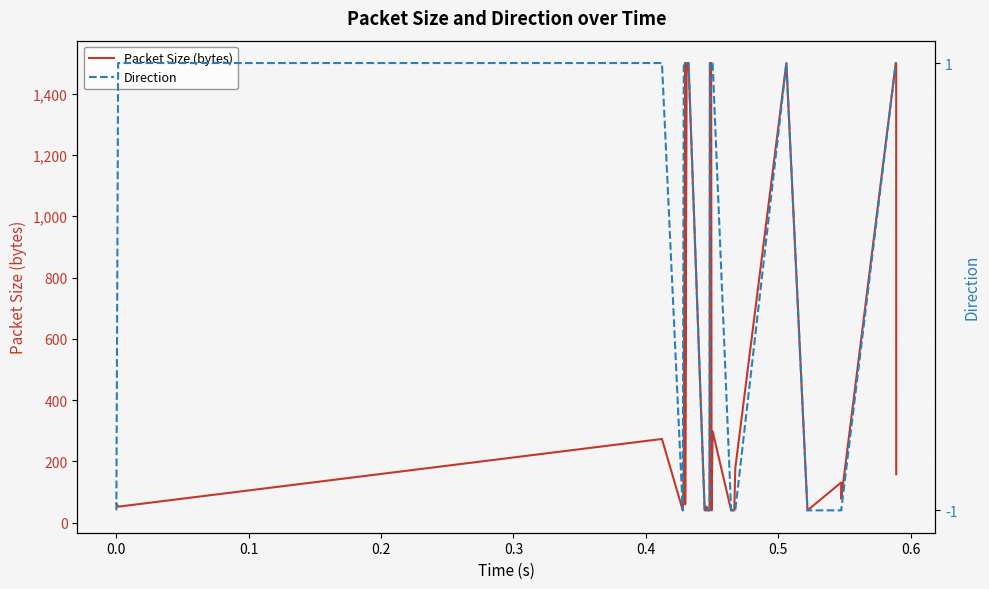

True or false: Packet Size (bytes) has a value of 28 at 28.

False